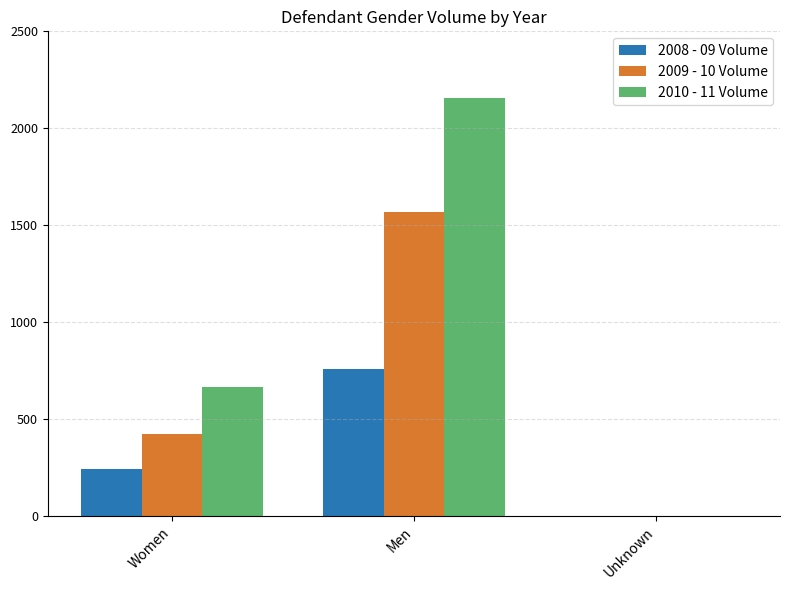

The 2009 - 10 Volume series shows 425 at Women. True or false?

True